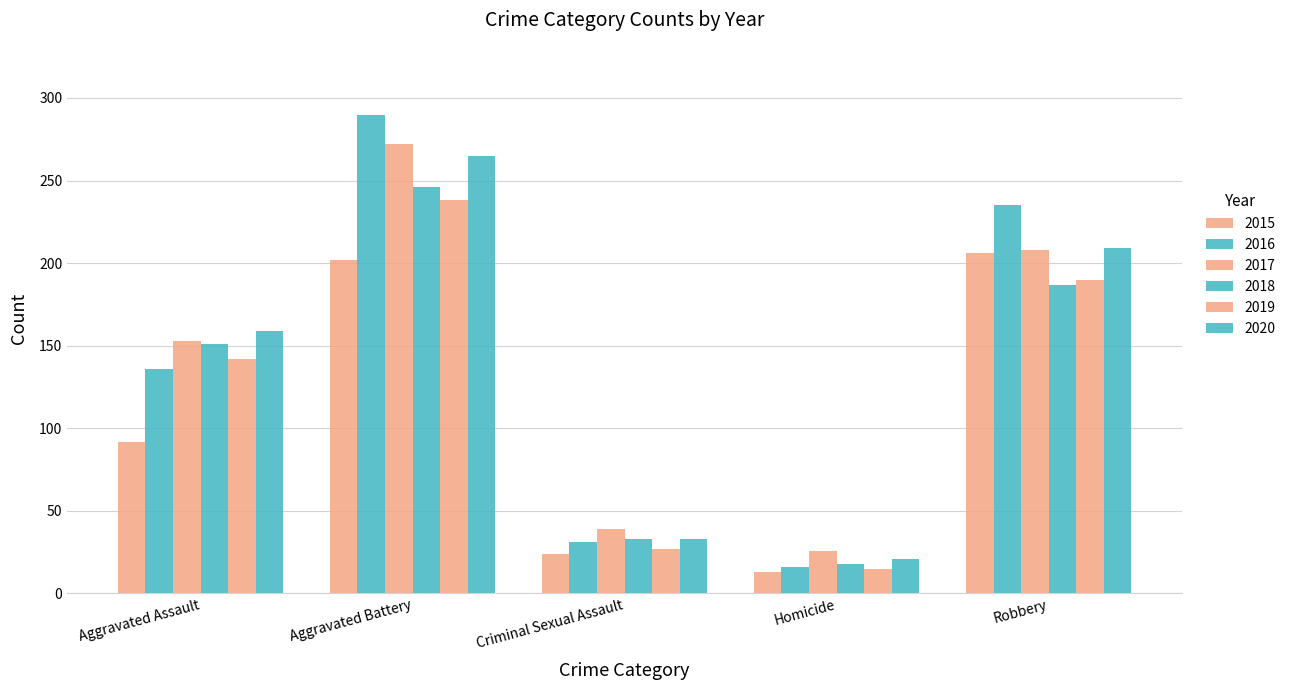

What is the difference between the highest and lowest values at Homicide?

13